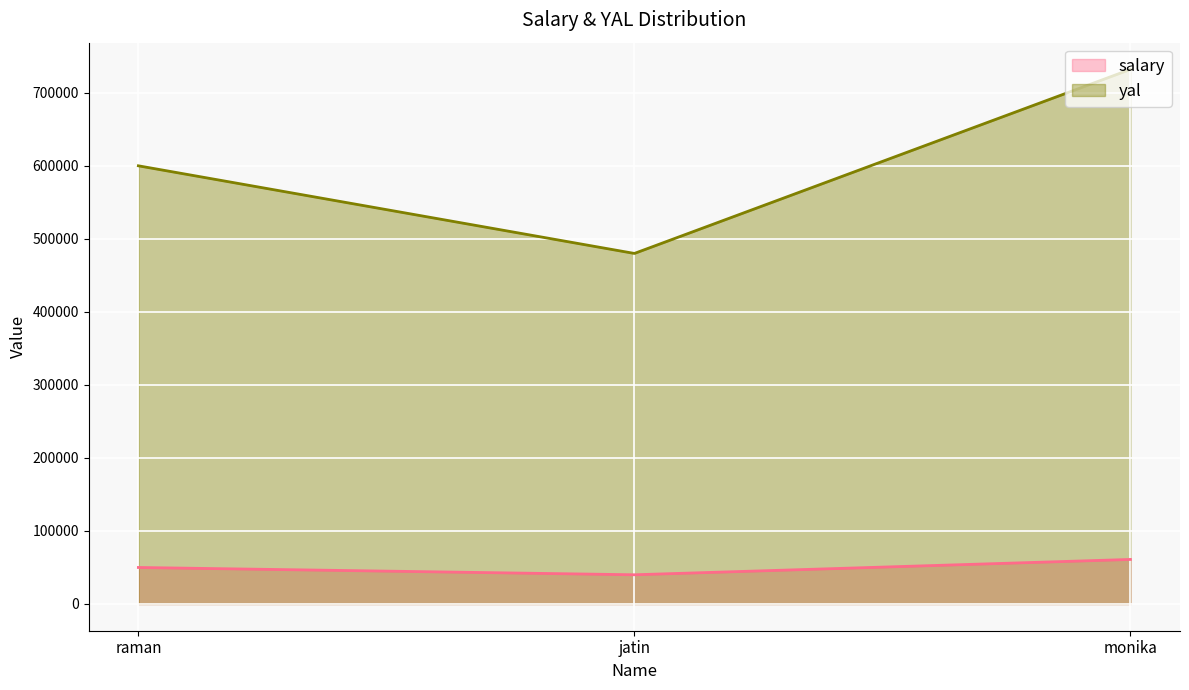

What is the difference between the second highest and minimum values in the salary series?

10000